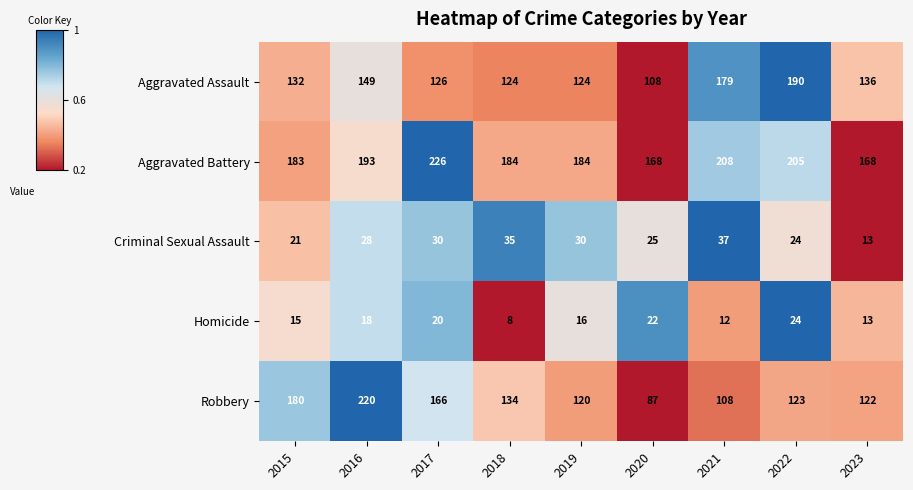

List the series in order of their peak value, highest first.

Aggravated Battery, Robbery, Aggravated Assault, Criminal Sexual Assault, Homicide